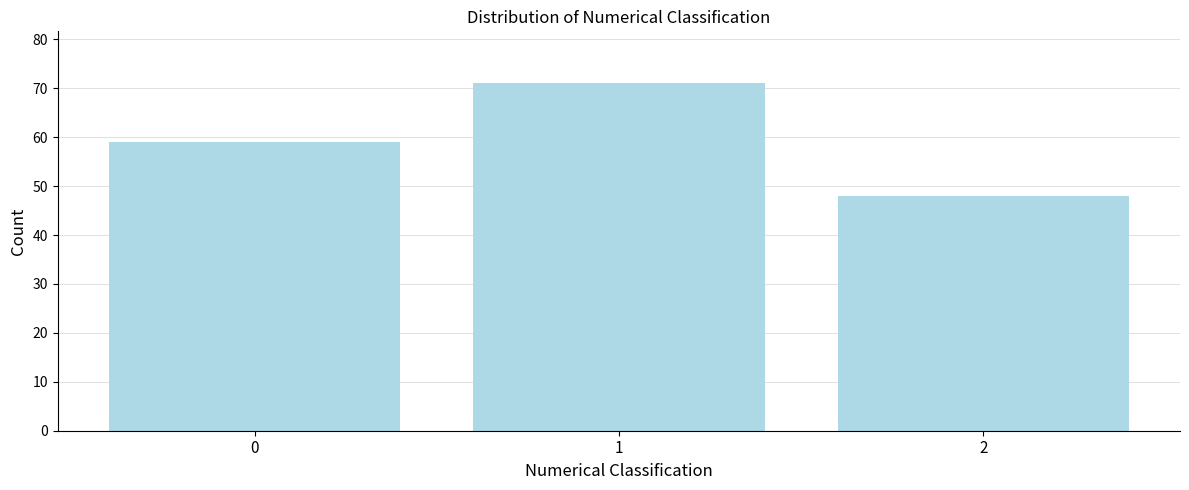

Reading left to right, list all the values displayed in this chart.

59	71	48